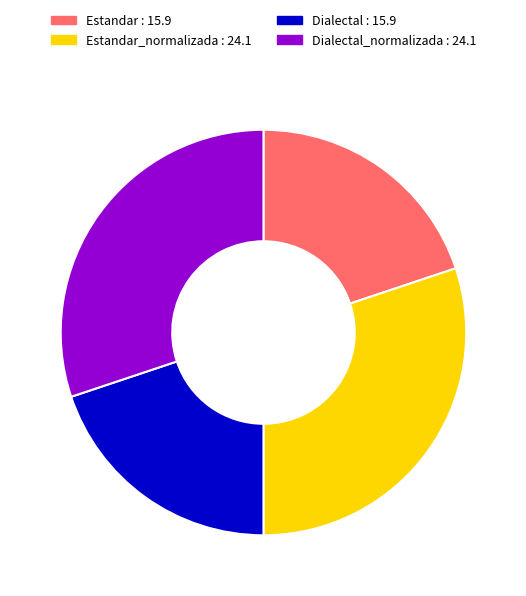

Between Dialectal : 15.9 and Estandar_normalizada : 24.1, which is larger?

Estandar_normalizada : 24.1